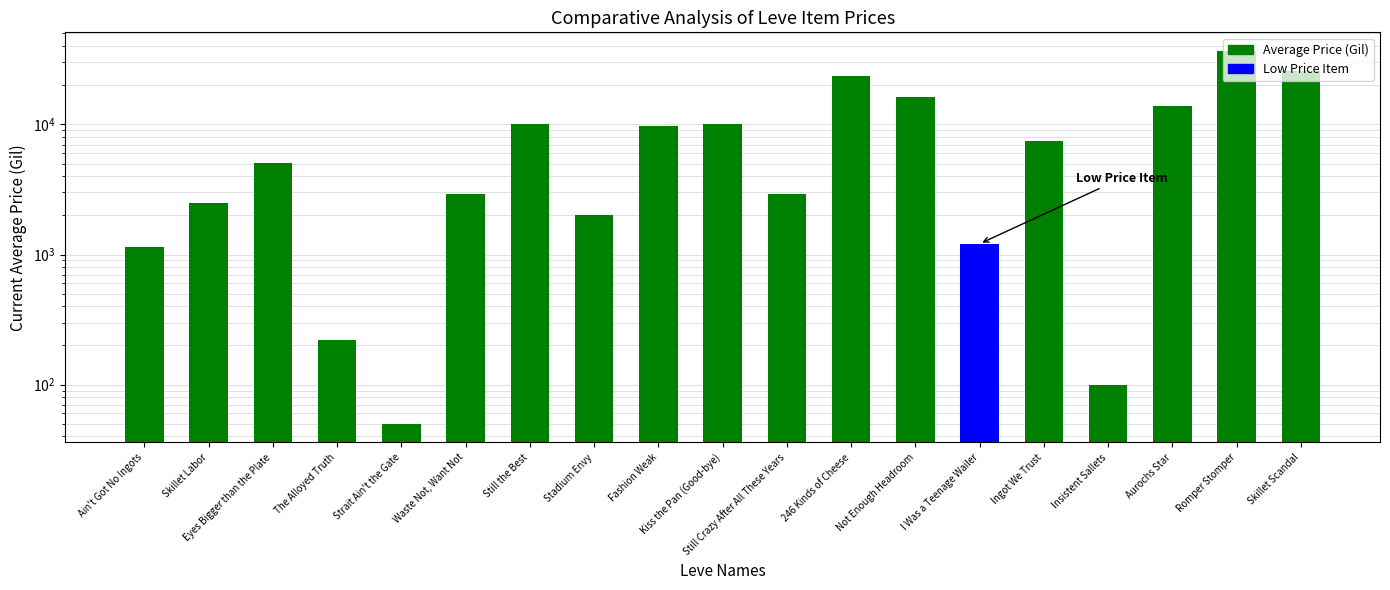

What is the change in value from Eyes Bigger than the Plate to Insistent Sallets?

-4971.0